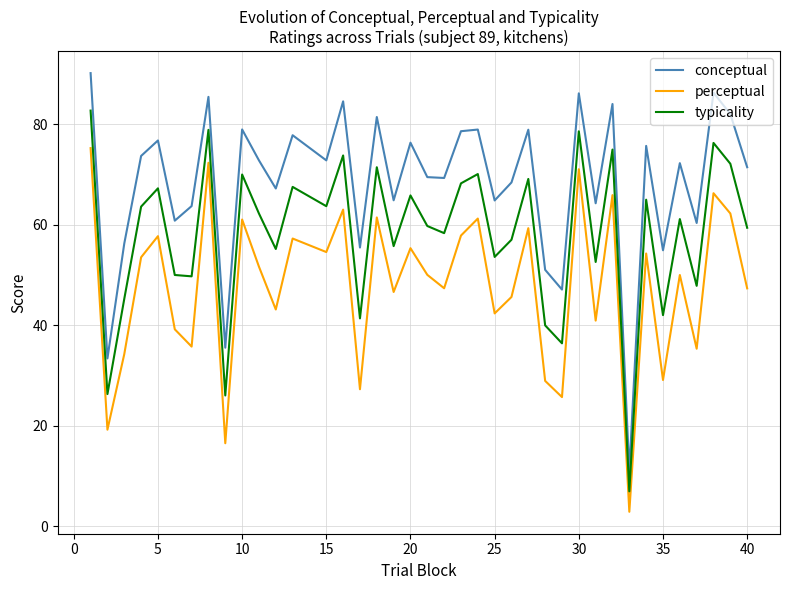

Does the chart have visible grid lines?

Yes